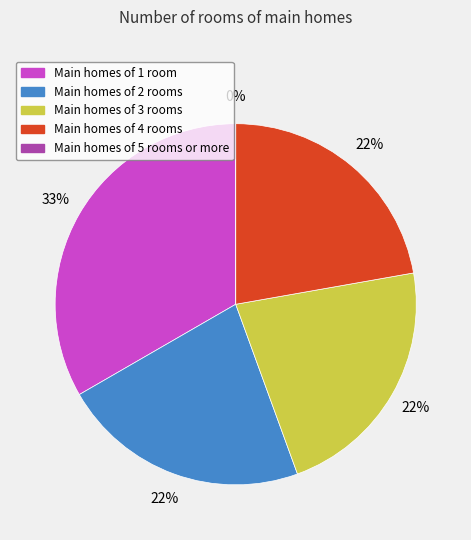

To the nearest percent, what is the difference between the 2 and 1 slice percentages?

11%